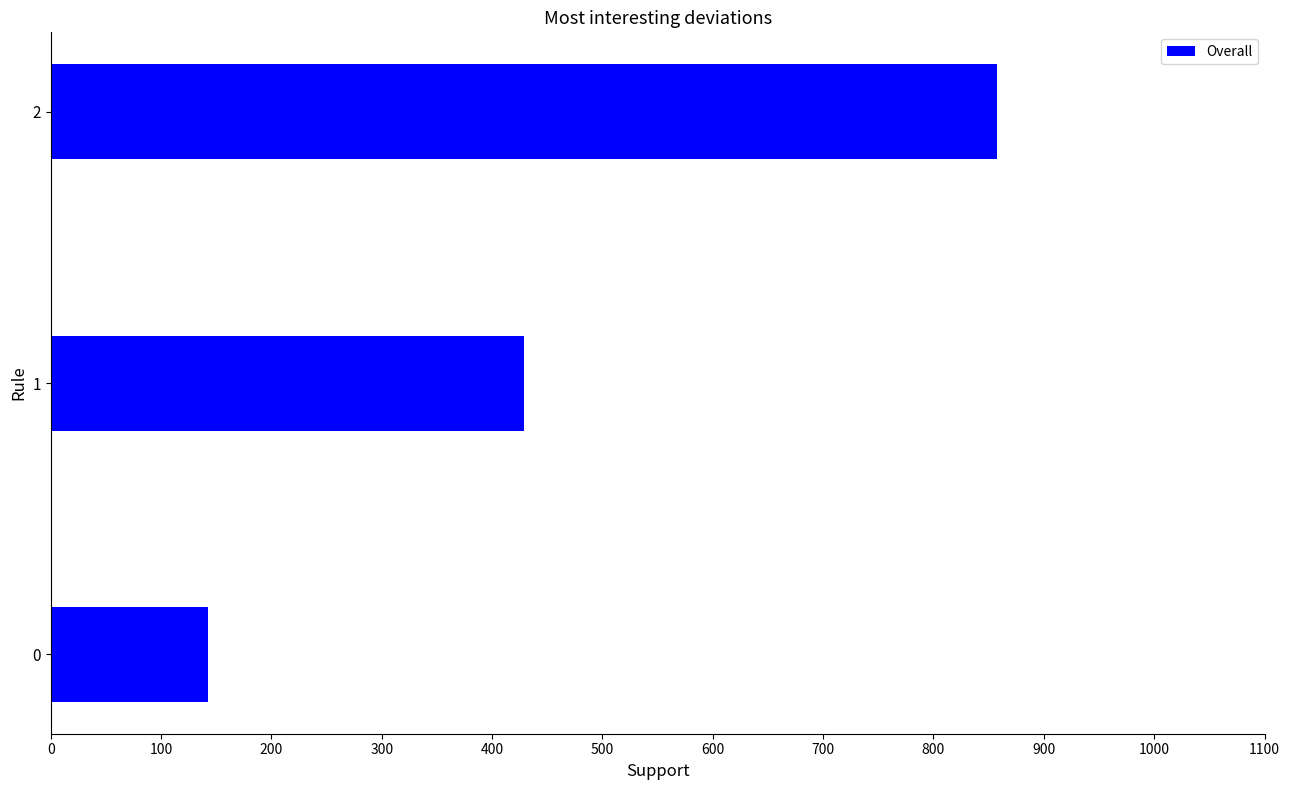

What is the smallest value displayed?

142.9